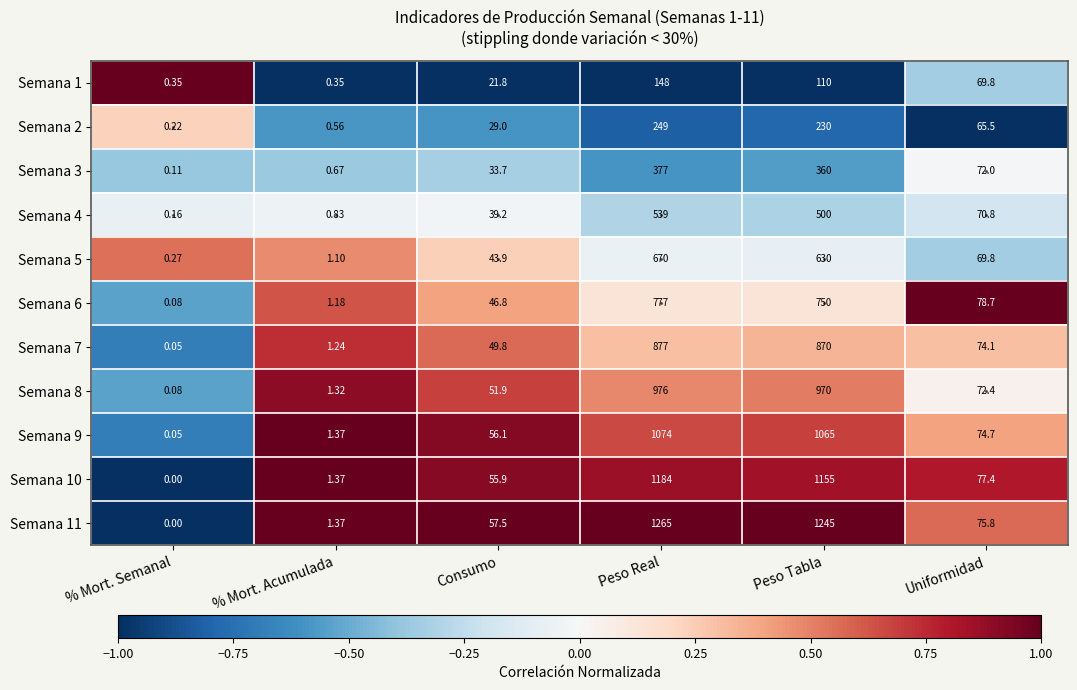

Is the value of Semana 9 at % Mort. Acumulada greater than the value of Semana 3 at Uniformidad?

No